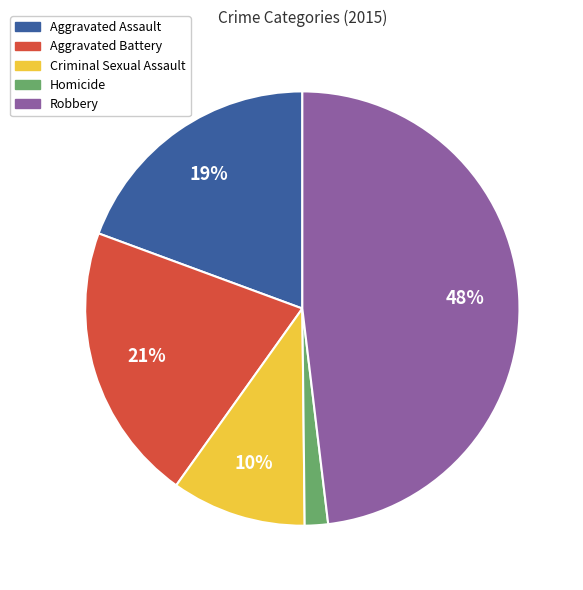

Rank the categories by value from lowest to highest.

Homicide, Criminal Sexual Assault, Aggravated Assault, Aggravated Battery, Robbery